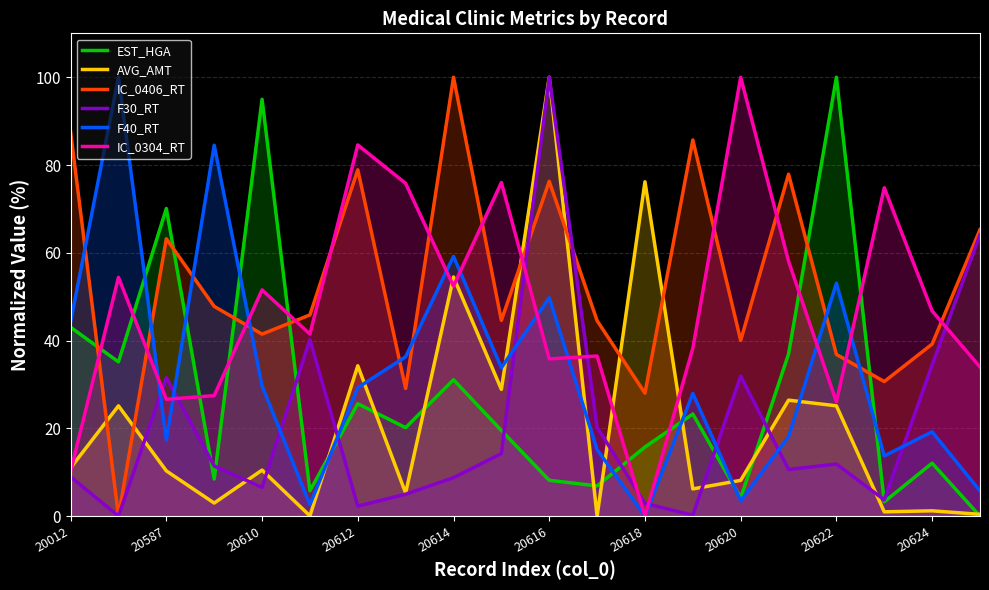

What is the greatest value displayed?

100.0